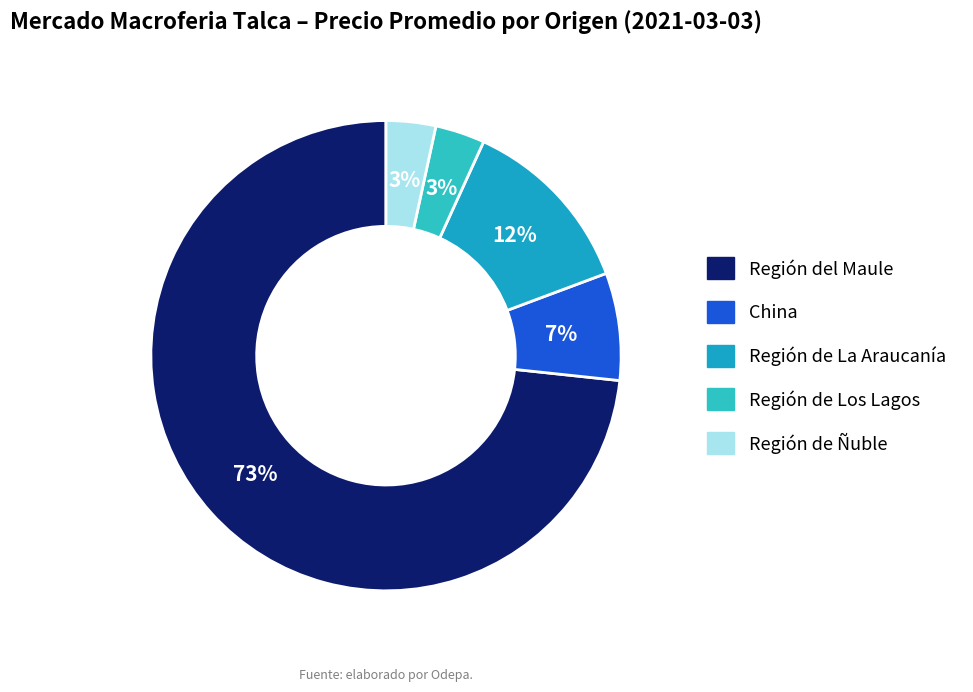

True or false: Región de La Araucanía accounts for 12% of the total.

True